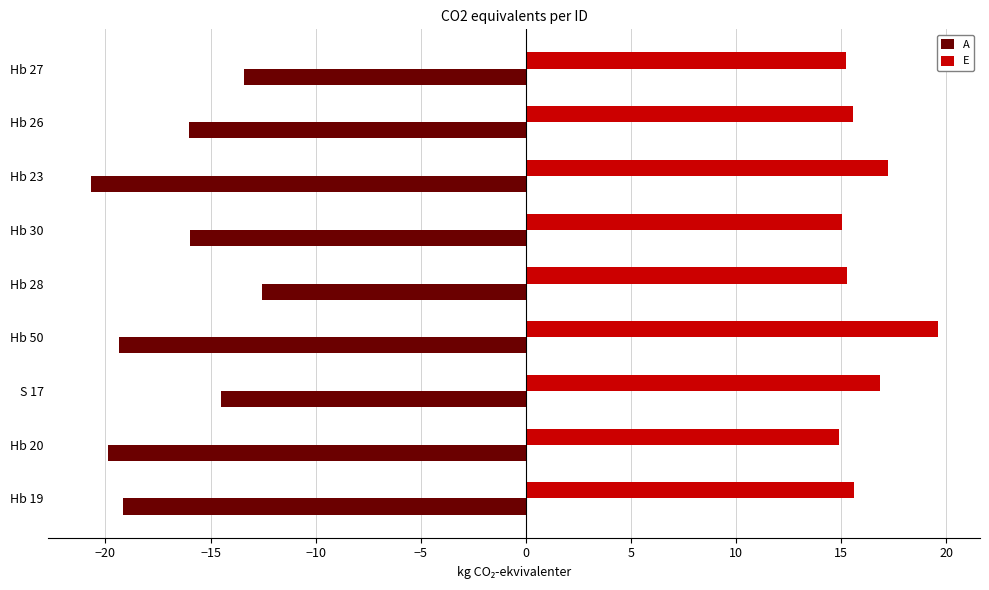

What is the difference between the maximum and minimum values in the A series?

8.2